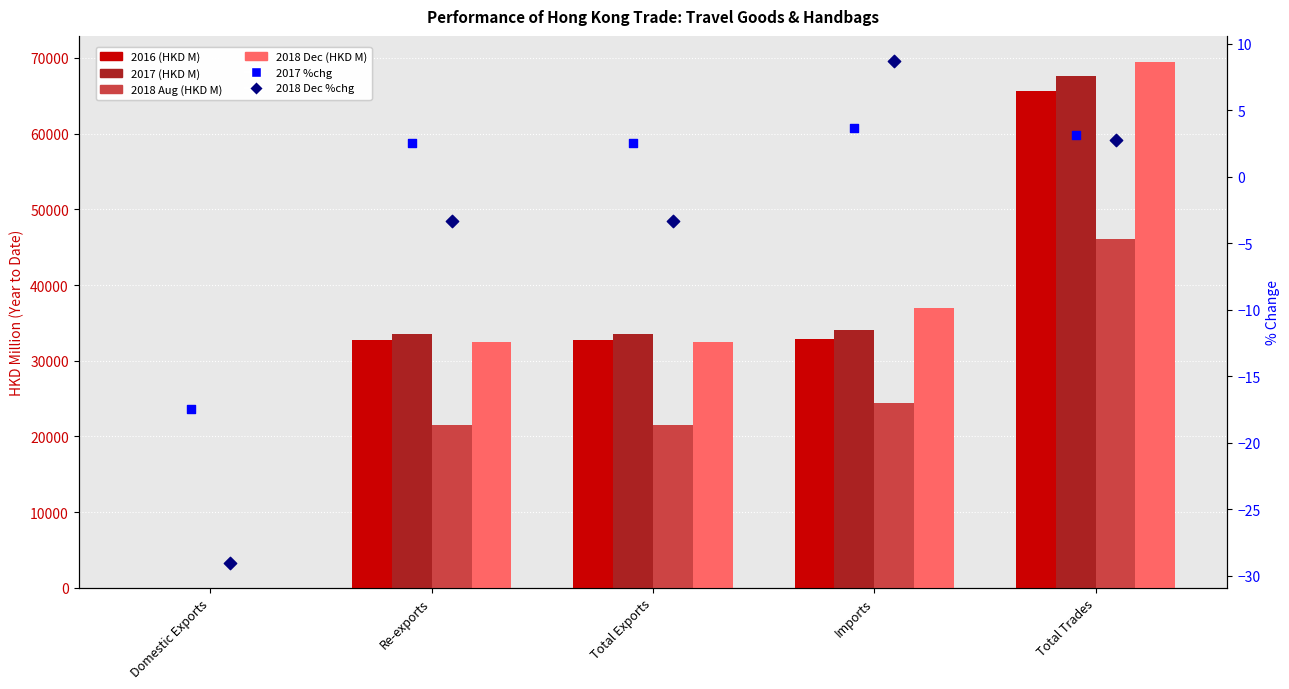

Is the value of 2018 Dec (HKD M) at Imports greater than the value of 2018 Dec %chg at Total Trades?

Yes